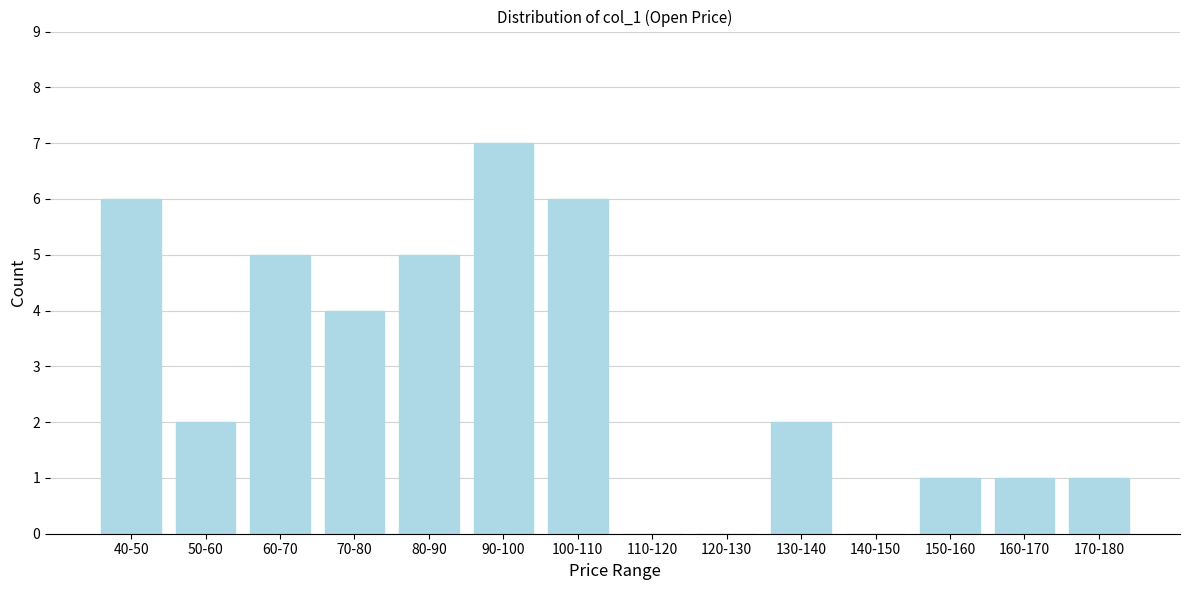

Reading right to left, what are all the values shown in this chart?

170-180=1	160-170=1	150-160=1	140-150=0	130-140=2	120-130=0	110-120=0	100-110=6	90-100=7	80-90=5	70-80=4	60-70=5	50-60=2	40-50=6